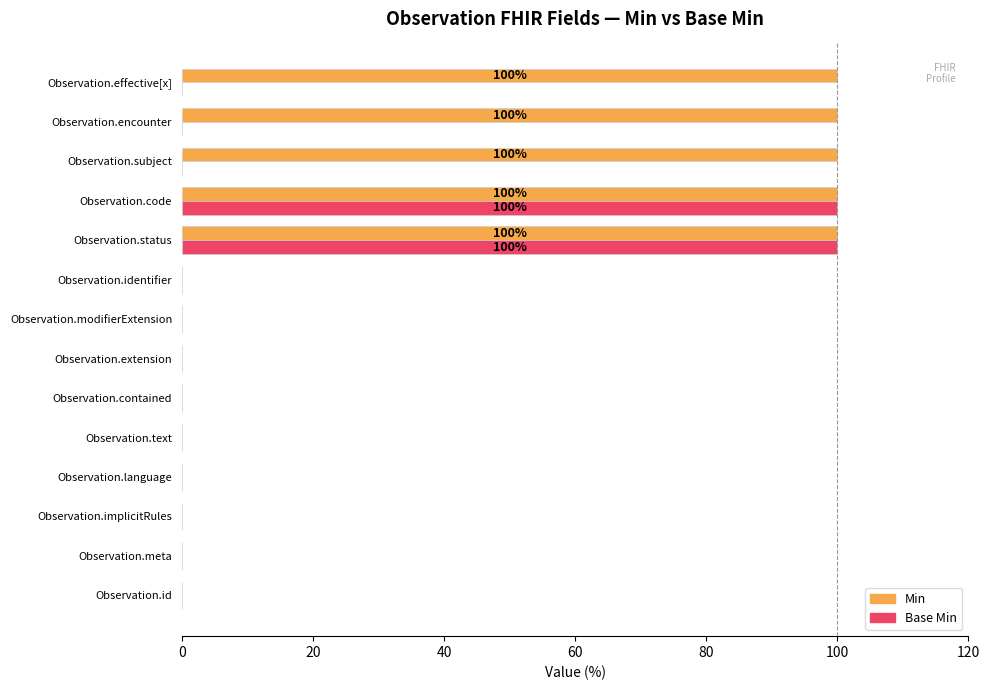

Is it true that Min equals -39 at Observation.language?

False